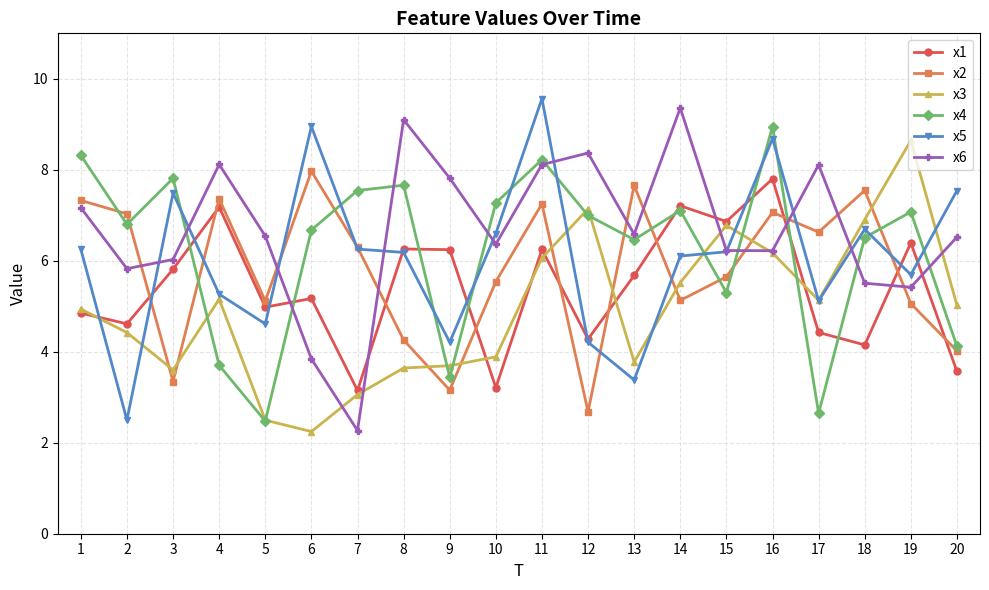

What is the lowest value of the x3 series?

2.2